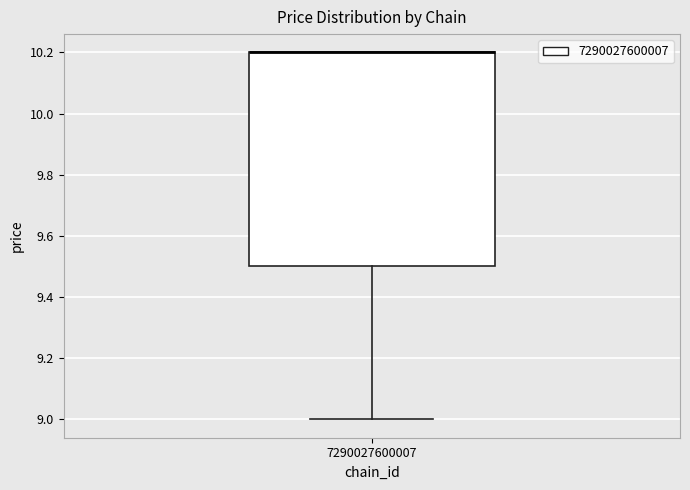

Where is the lower edge of the box at x = 7290027600007 on the y-axis? The values are not printed on the chart, so give them approximately, as read against the axis.

9.5